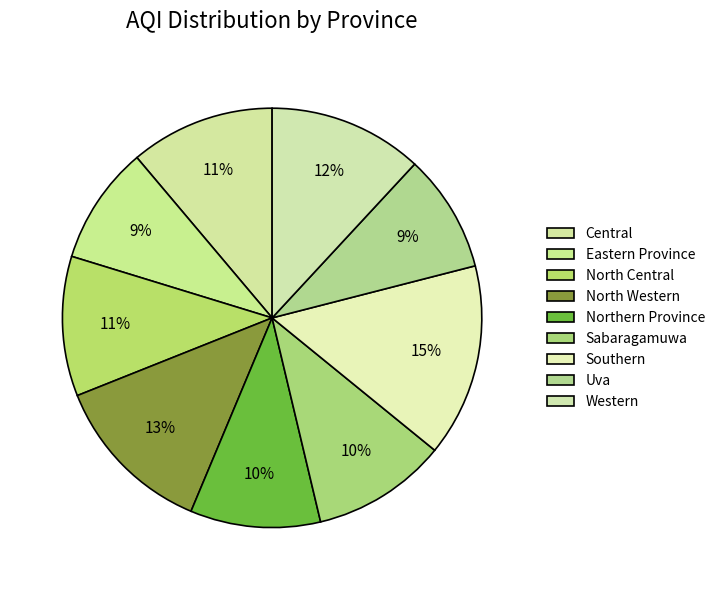

How many segments does this pie chart have?

9